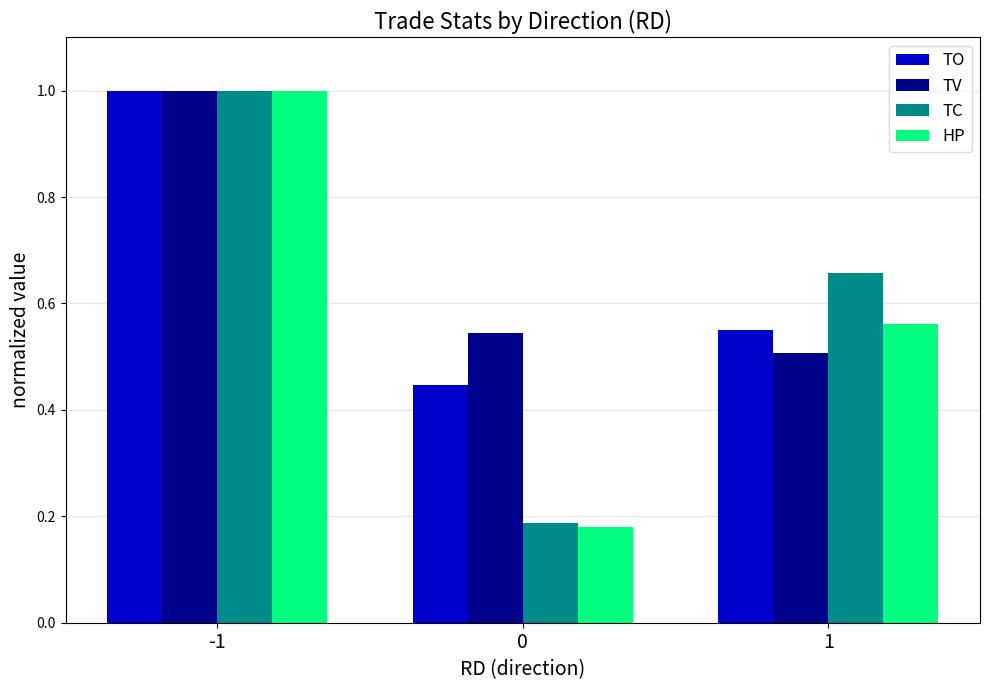

At how many categories does at least one series exceed 0?

3